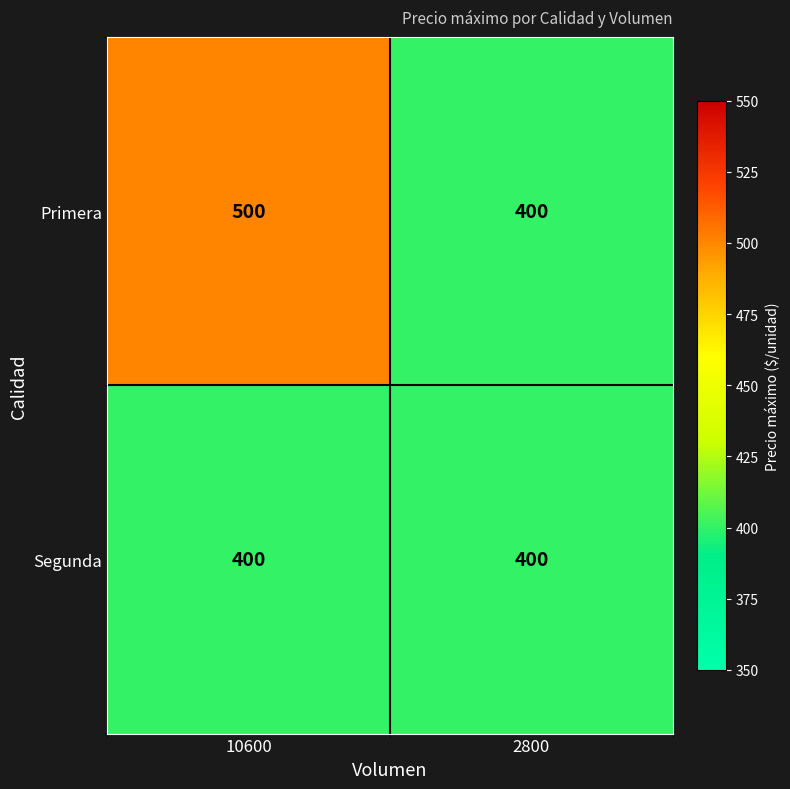

Read the Primera value at 2800.

400